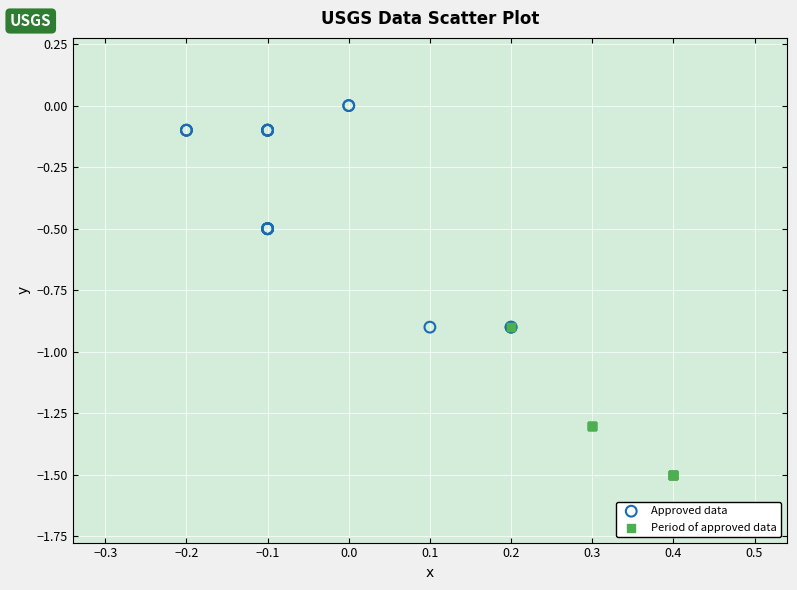

Which series reaches the minimum Y coordinate?

Period of approved data